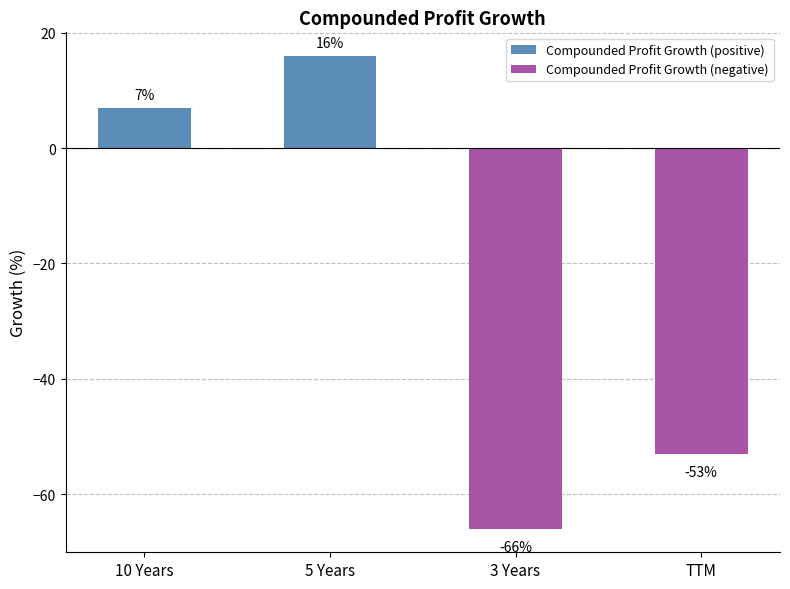

Reading left to right, what are all the values shown in this chart?

Compounded Profit Growth (positive): 7	16	0	0
Compounded Profit Growth (negative): 0	0	-66	-53